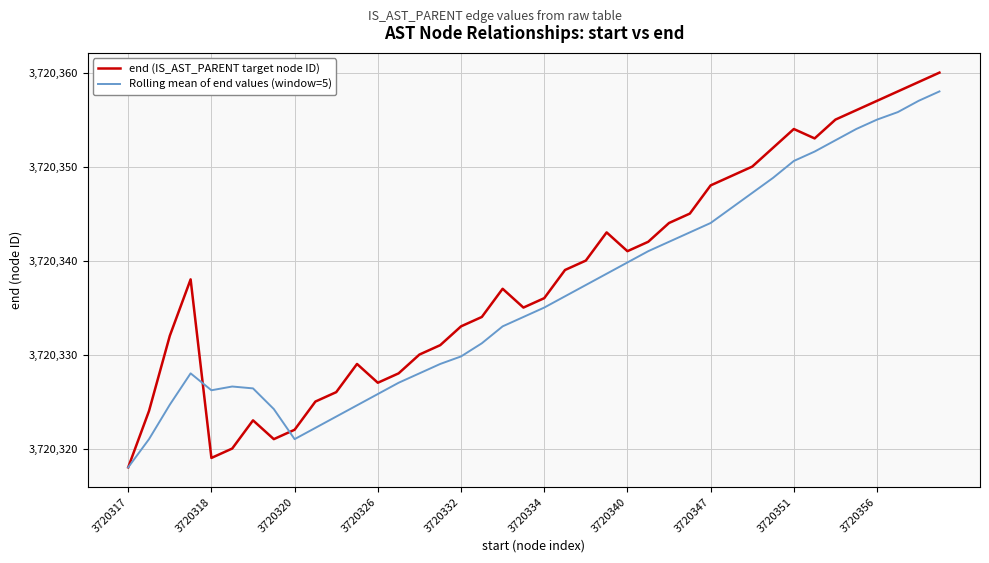

What is the smallest value displayed?

3720318.0